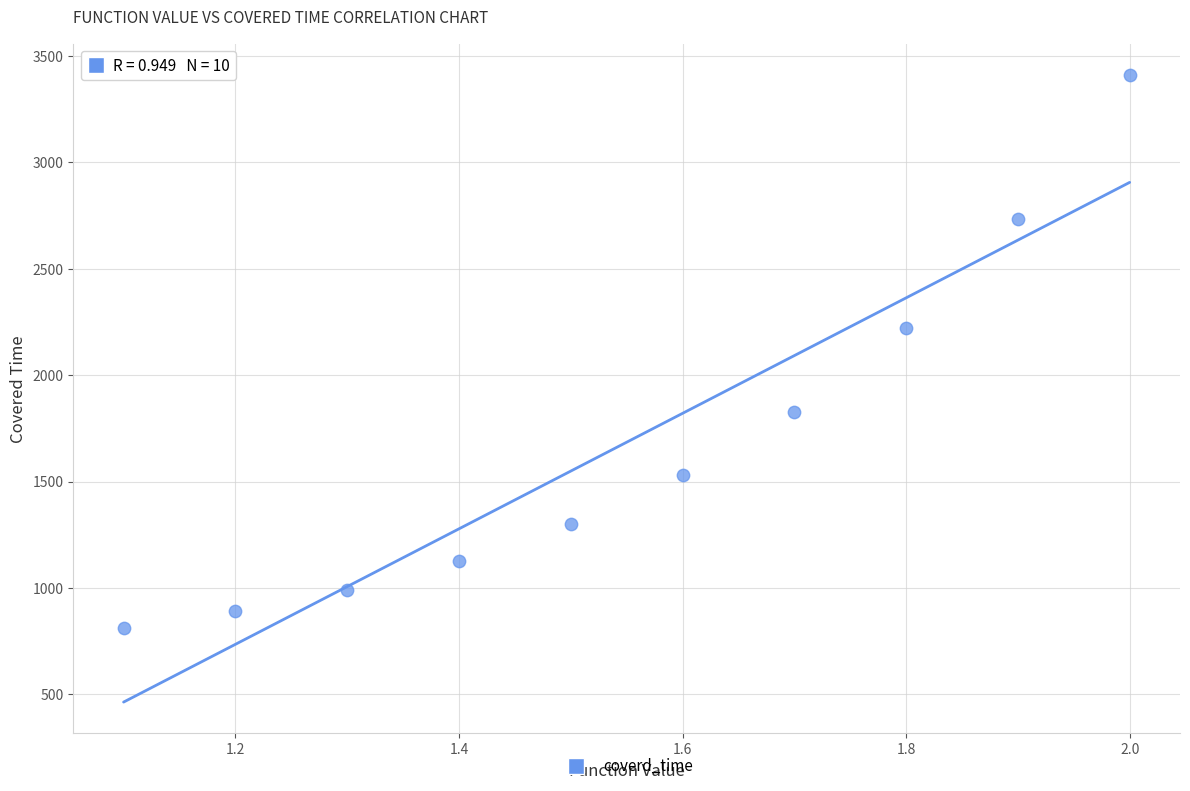

What is the average Y value?

1685